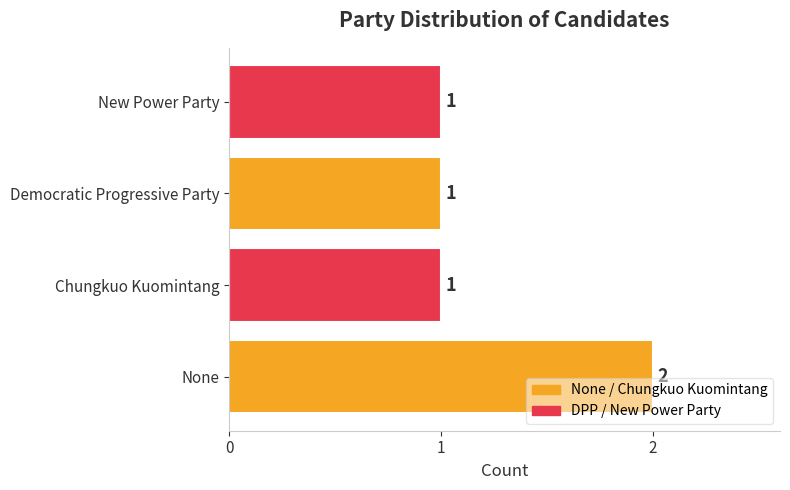

How many bars are there in total?

4